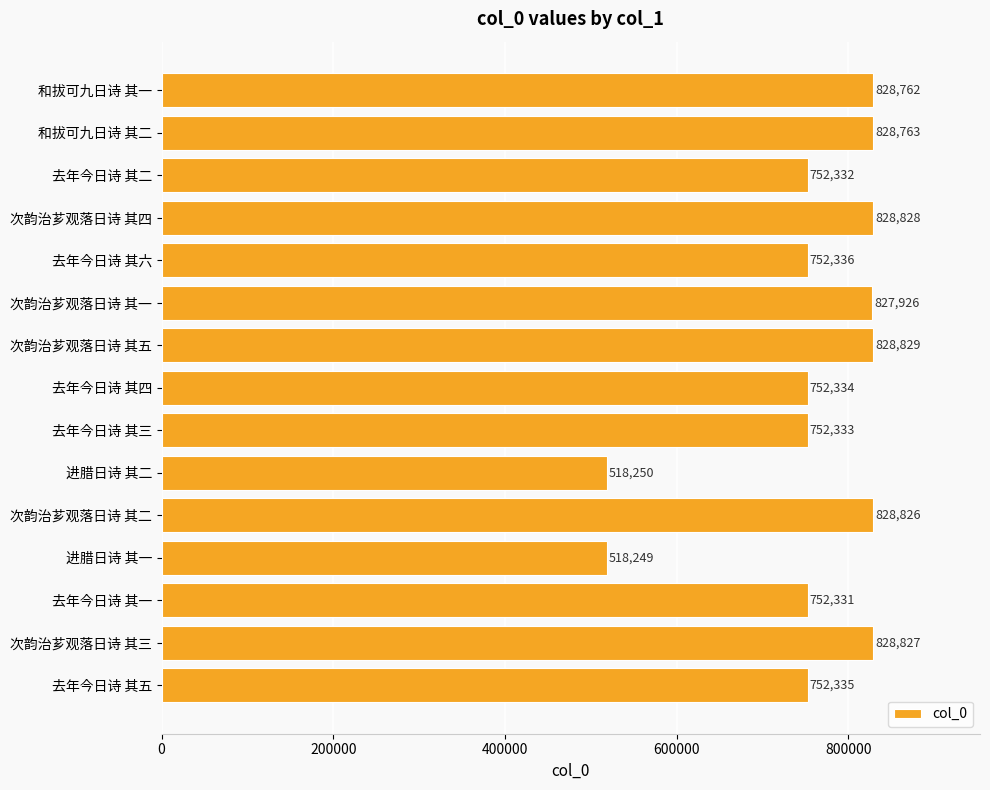

What is the approximate value at 去年今日诗 其四, to the nearest 100?

752300